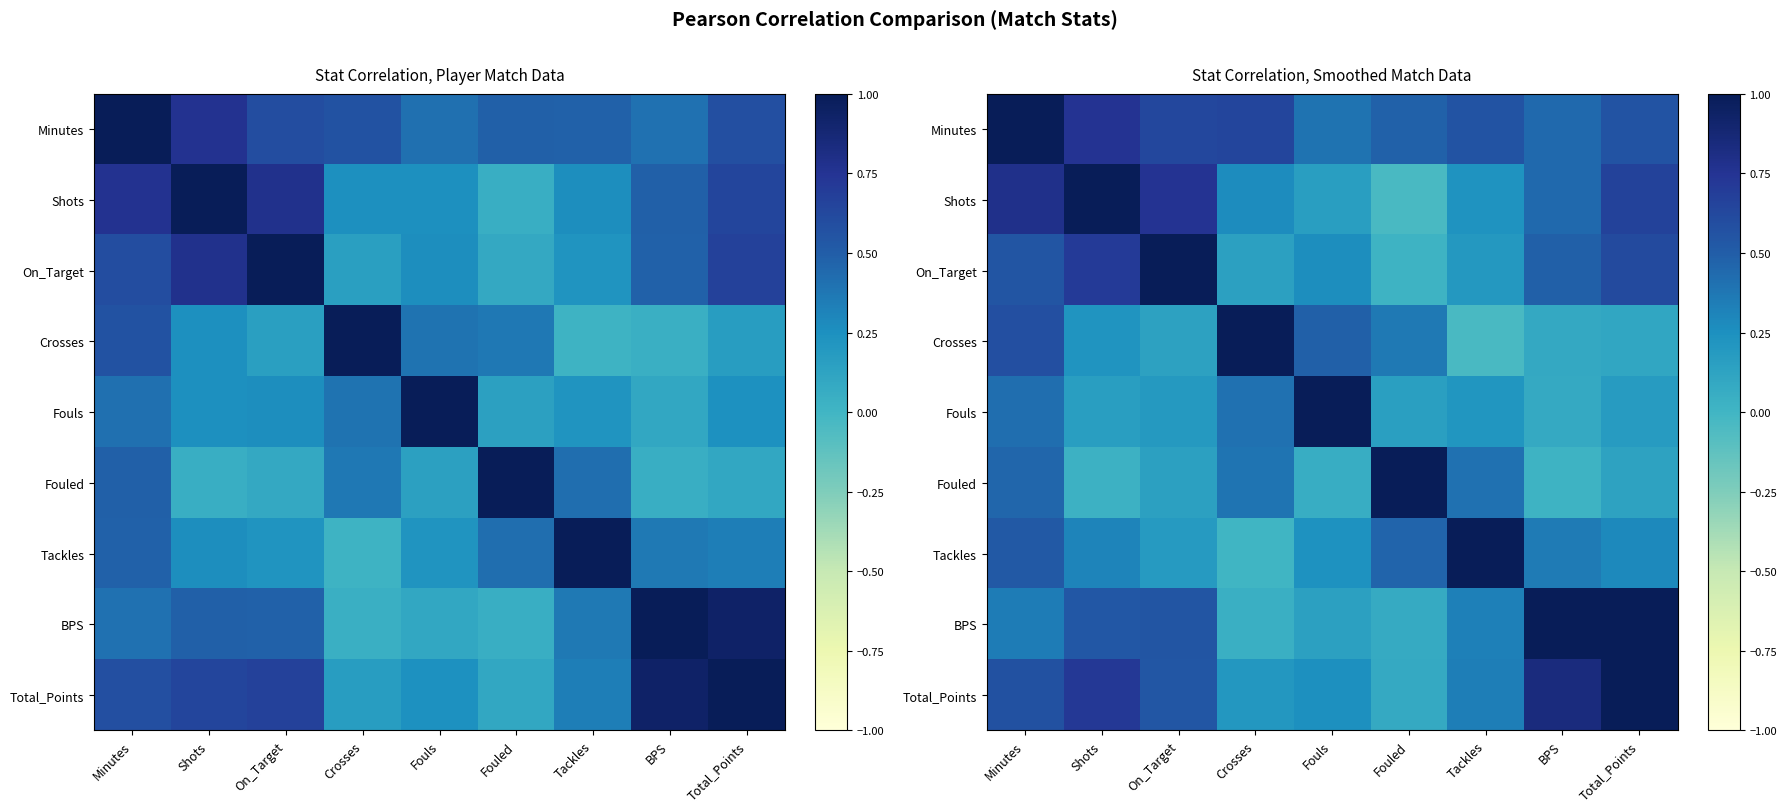

The Fouled series shows 0.7 at Fouled. True or false?

False